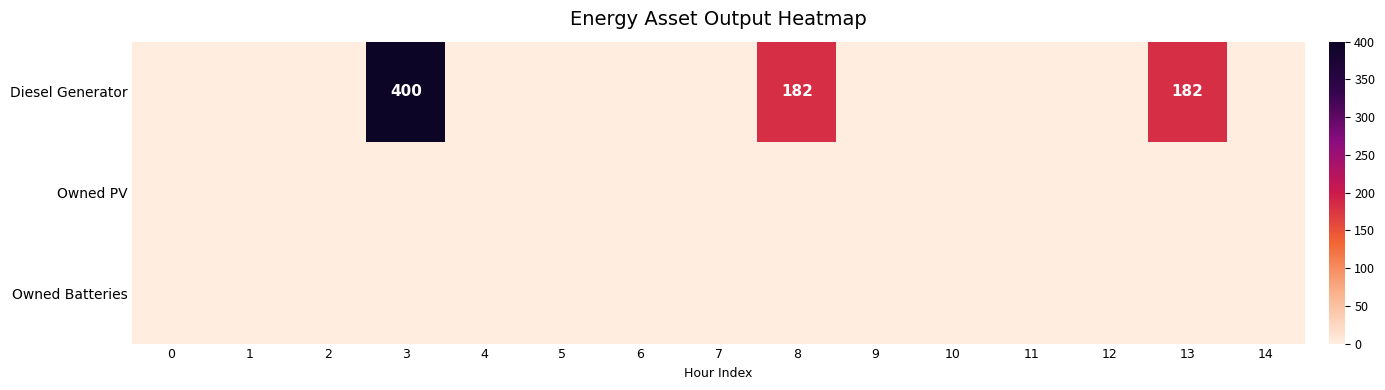

Rank the series by their maximum value, from highest to lowest.

row_0, row_1, row_2